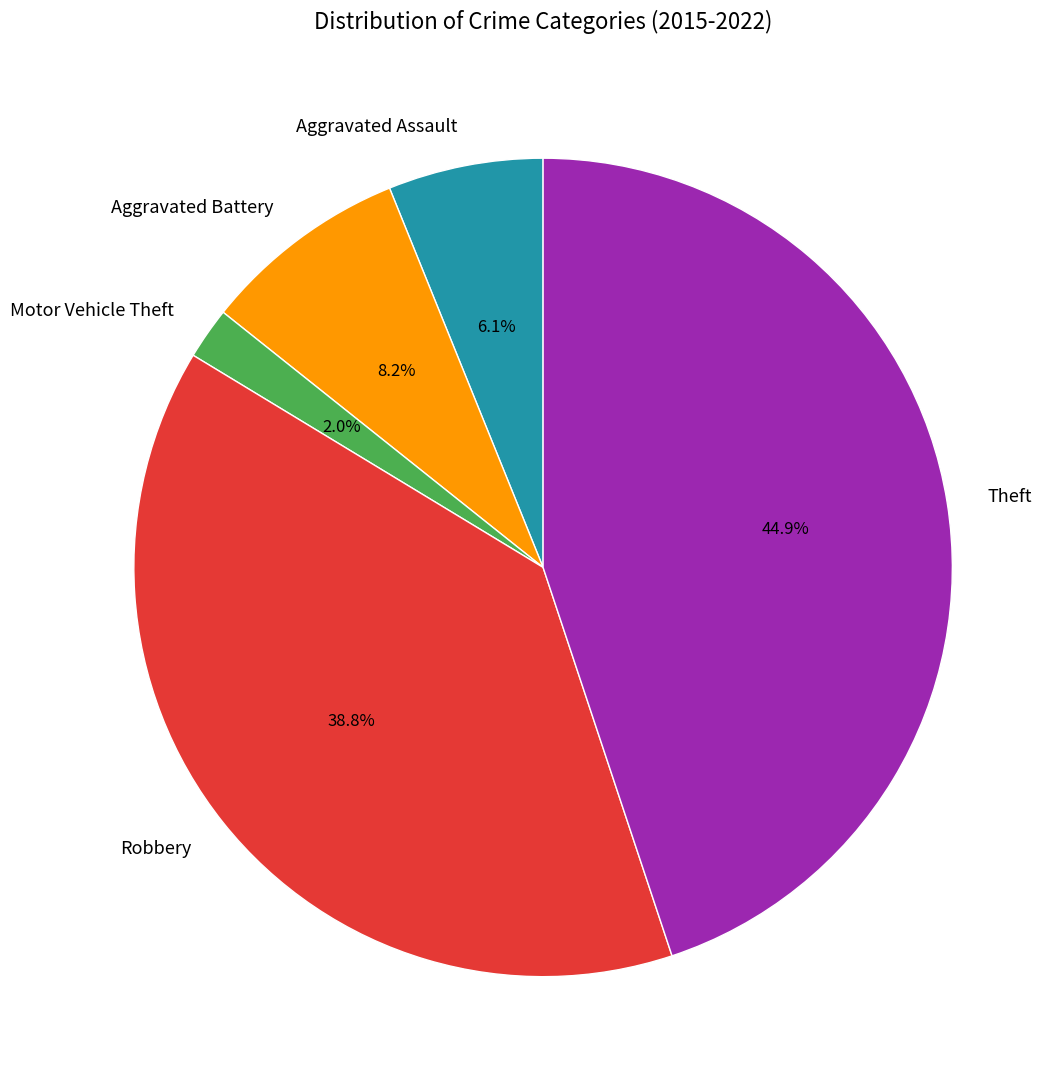

To the nearest percent, what is the average slice percentage?

20%